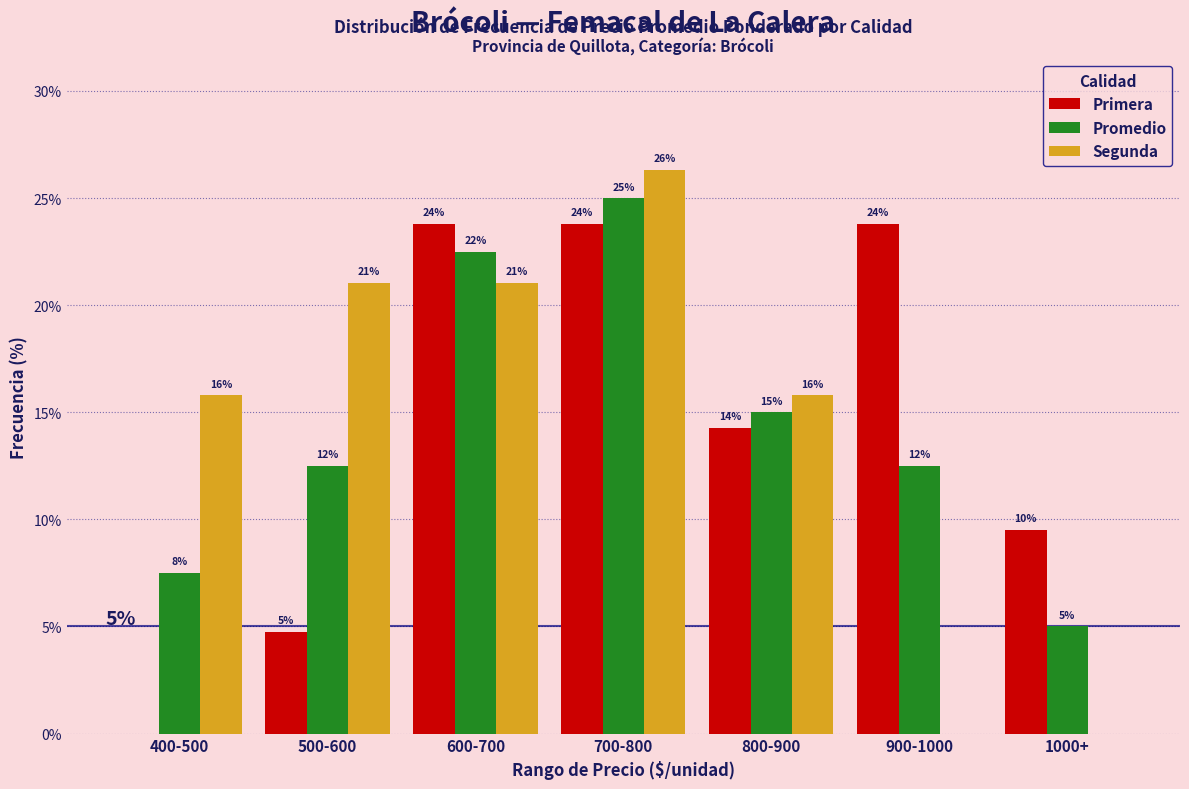

Reading left to right, list all the values displayed in this chart.

Primera: 400-500=0.0	500-600=4.8	600-700=23.8	700-800=23.8	800-900=14.3	900-1000=23.8	1000+=9.5
Promedio: 400-500=7.5	500-600=12.5	600-700=22.5	700-800=25.0	800-900=15.0	900-1000=12.5	1000+=5.0
Segunda: 400-500=15.8	500-600=21.1	600-700=21.1	700-800=26.3	800-900=15.8	900-1000=0.0	1000+=0.0